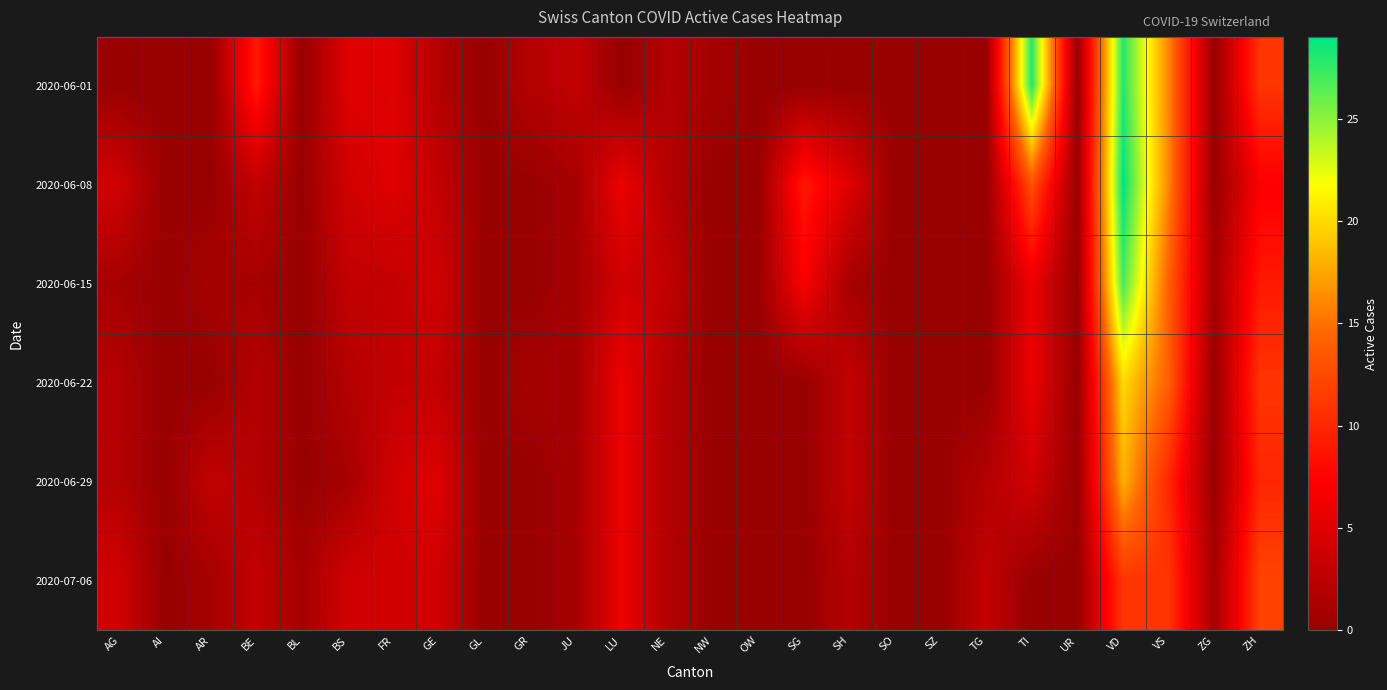

Reading right to left, transcribe all the data shown in this chart.

2020-06-01: ZH=11	ZG=0	VS=16	VD=28	UR=0	TI=28	TG=0	SZ=0	SO=0	SH=0	SG=0	OW=0	NW=1	NE=2	LU=0	JU=3	GR=2	GL=0	GE=2	FR=5	BS=5	BL=0	BE=9	AR=0	AI=0	AG=0
2020-06-08: ZH=7	ZG=0	VS=16	VD=29	UR=0	TI=13	TG=0	SZ=0	SO=0	SH=5	SG=9	OW=0	NW=0	NE=2	LU=6	JU=1	GR=0	GL=0	GE=3	FR=5	BS=4	BL=0	BE=3	AR=0	AI=0	AG=4
2020-06-15: ZH=9	ZG=1	VS=14	VD=27	UR=0	TI=6	TG=0	SZ=0	SO=0	SH=1	SG=7	OW=0	NW=0	NE=3	LU=4	JU=1	GR=0	GL=0	GE=4	FR=3	BS=3	BL=0	BE=1	AR=1	AI=0	AG=1
2020-06-22: ZH=11	ZG=0	VS=14	VD=20	UR=0	TI=6	TG=0	SZ=0	SO=0	SH=3	SG=0	OW=0	NW=0	NE=2	LU=6	JU=1	GR=1	GL=0	GE=3	FR=3	BS=2	BL=0	BE=2	AR=0	AI=0	AG=2
2020-06-29: ZH=10	ZG=0	VS=10	VD=18	UR=0	TI=4	TG=2	SZ=0	SO=0	SH=3	SG=0	OW=0	NW=0	NE=2	LU=6	JU=1	GR=0	GL=0	GE=5	FR=4	BS=1	BL=0	BE=2	AR=3	AI=0	AG=2
2020-07-06: ZH=12	ZG=1	VS=11	VD=11	UR=0	TI=0	TG=3	SZ=0	SO=0	SH=2	SG=0	OW=0	NW=0	NE=2	LU=6	JU=1	GR=0	GL=0	GE=4	FR=4	BS=4	BL=1	BE=3	AR=1	AI=0	AG=4